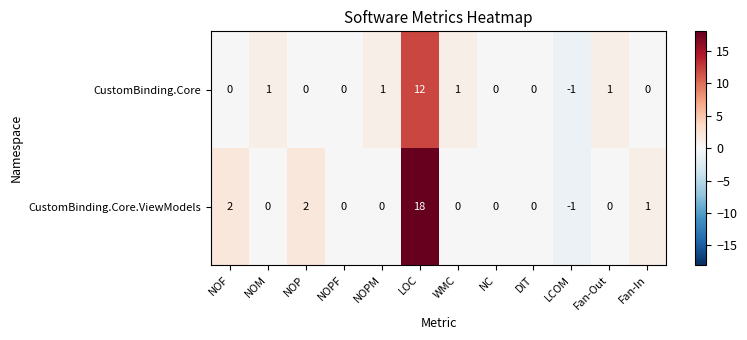

At which category does the chart reach its peak across all series?

LOC